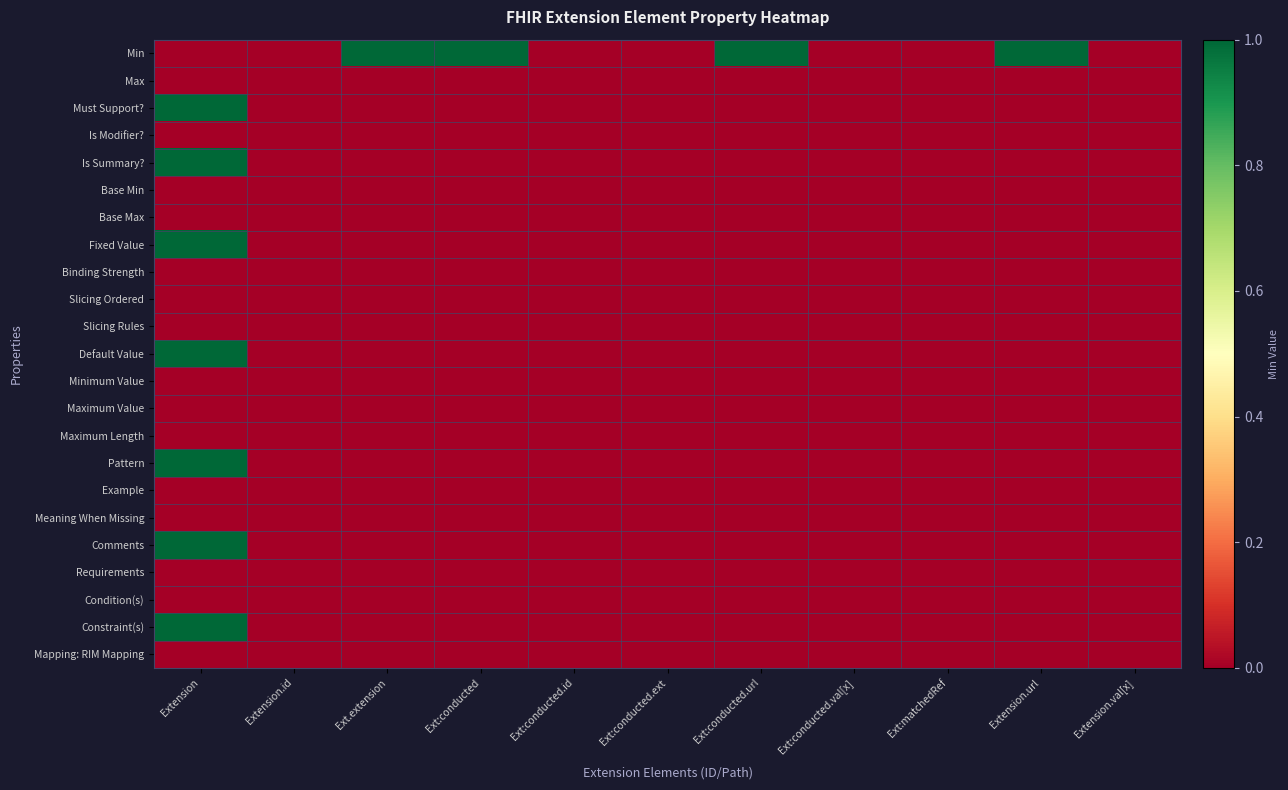

Which series changed the most between Ext.extension and Ext:conducted.ext?

Min